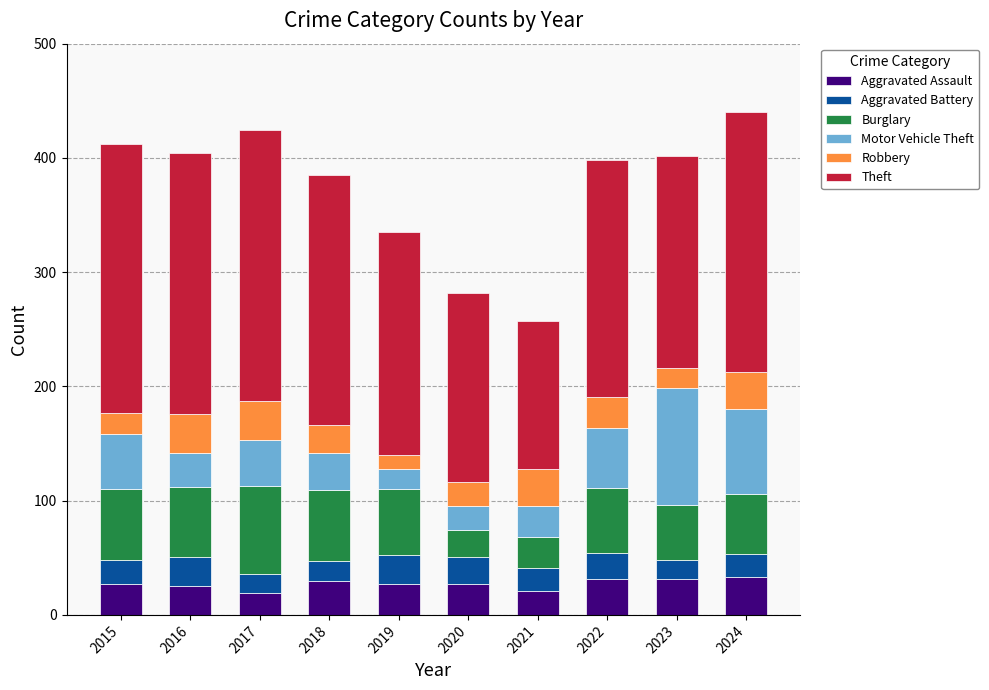

What is the highest value of the Aggravated Assault series?

33